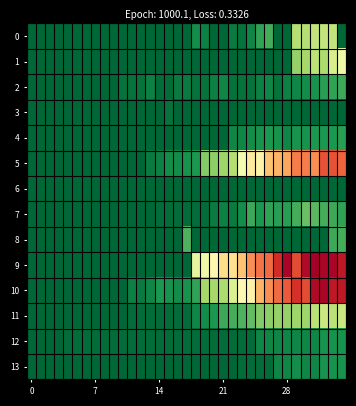

How many categories are shown in the chart?

35